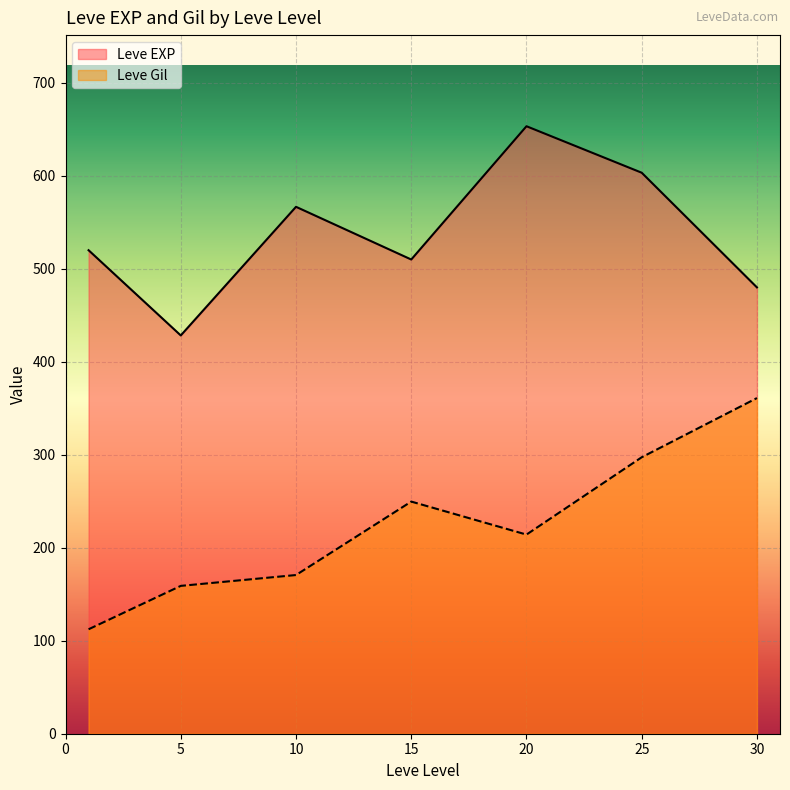

Is the value of Leve Gil at 10 greater than the value of Leve EXP at 1?

No